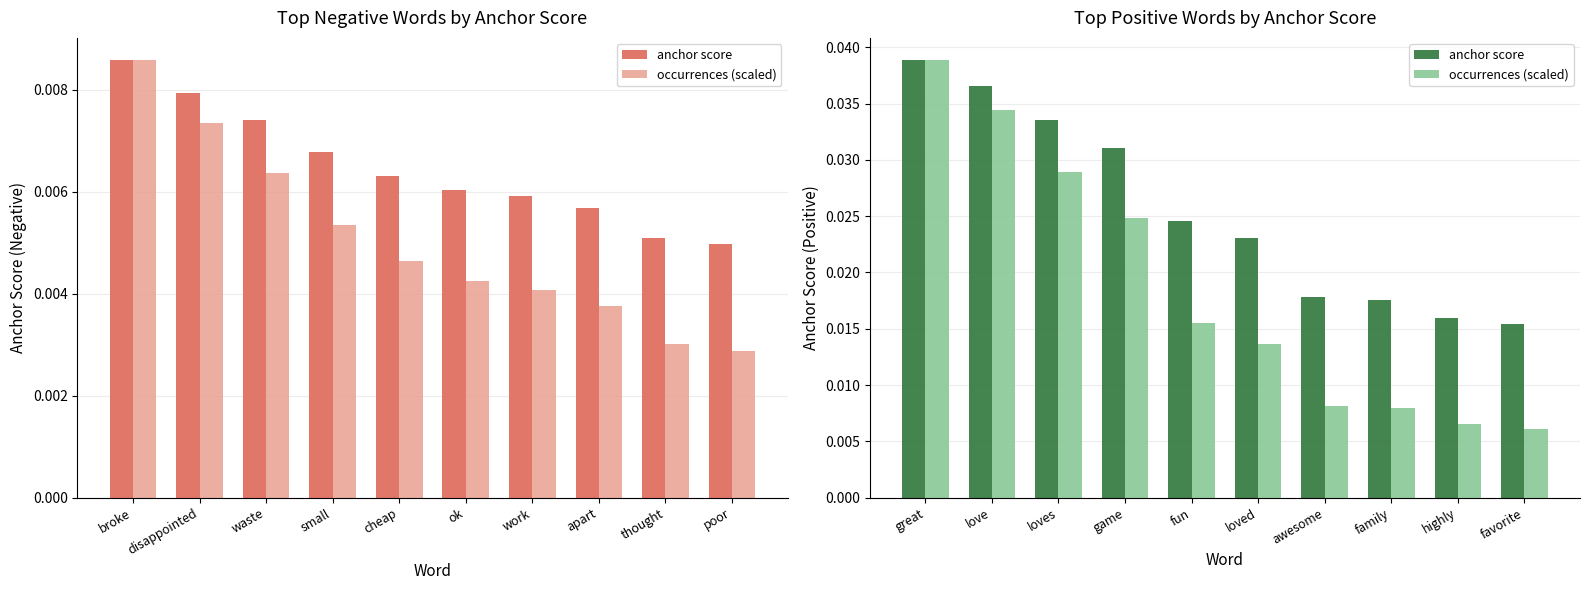

Which category has the highest value in the occurrences (scaled) series?

great